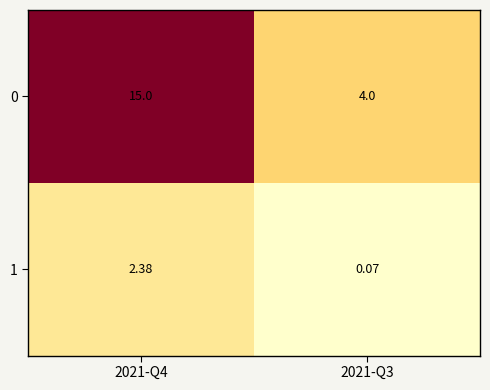

Count the number of data series in this chart.

2